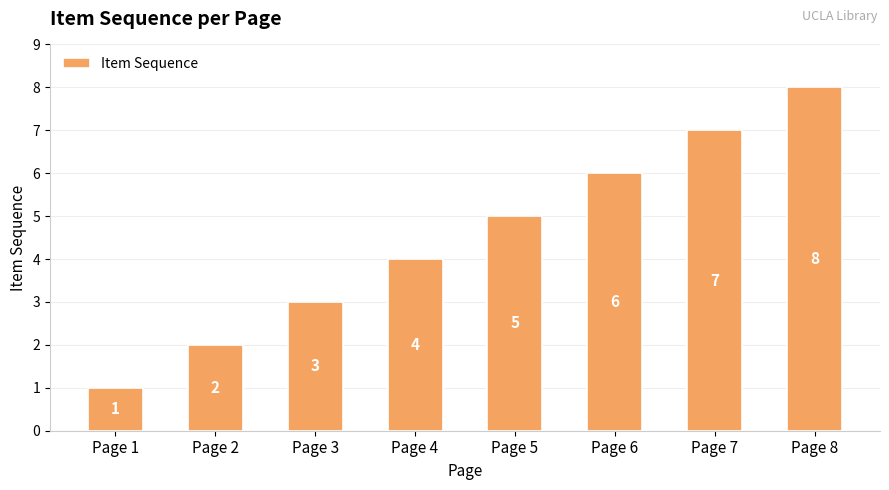

What is the change in value from Page 3 to Page 7?

+4